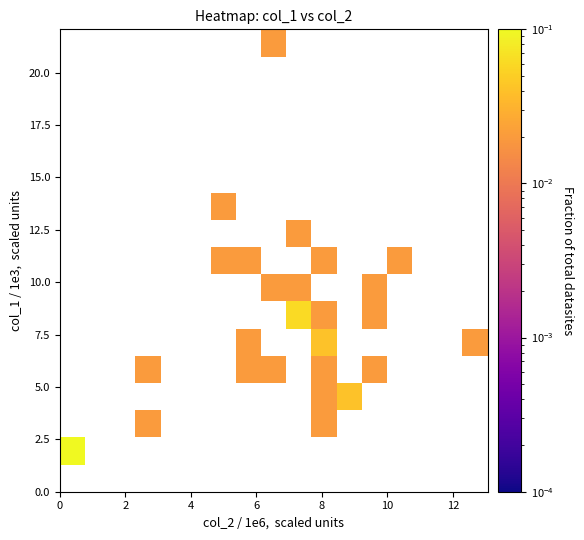

How many categories are shown in the chart?

17